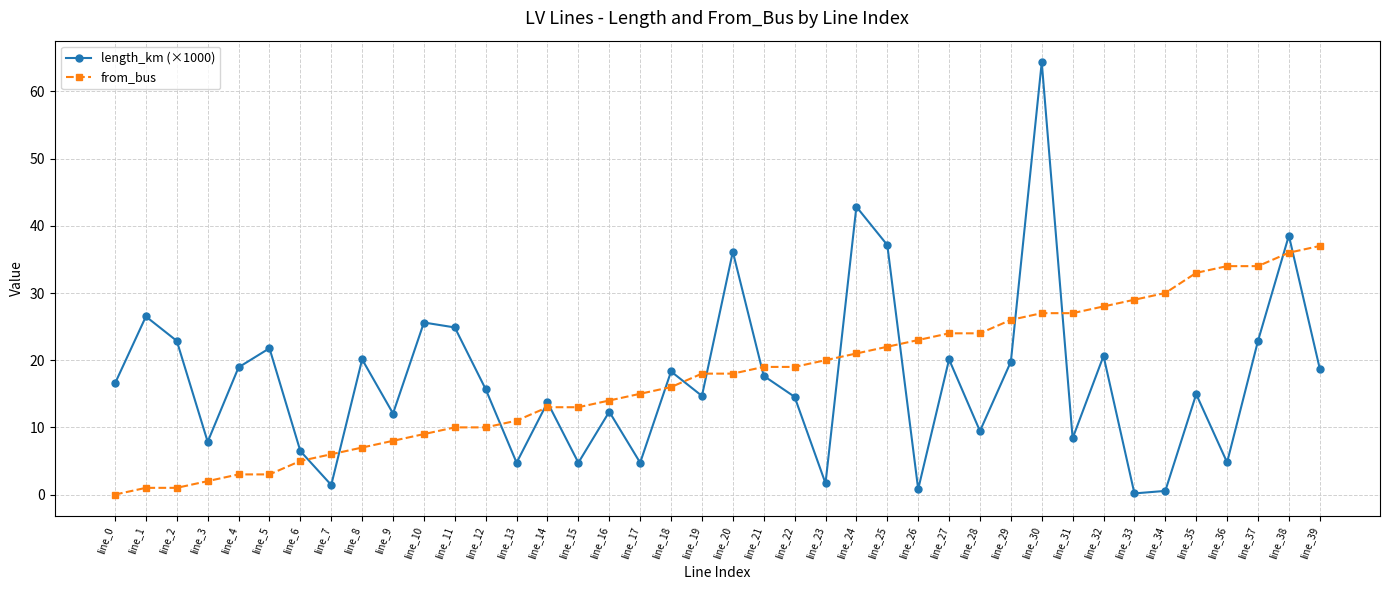

Is the value of from_bus at line_34 greater than the value of length_km (×1000) at line_4?

Yes